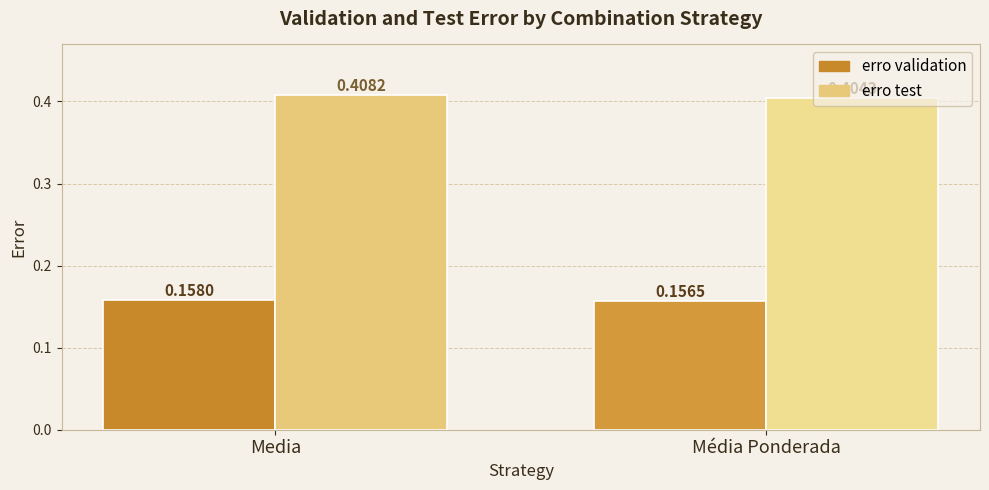

Rank the series by their maximum value, from highest to lowest.

erro test, erro validation